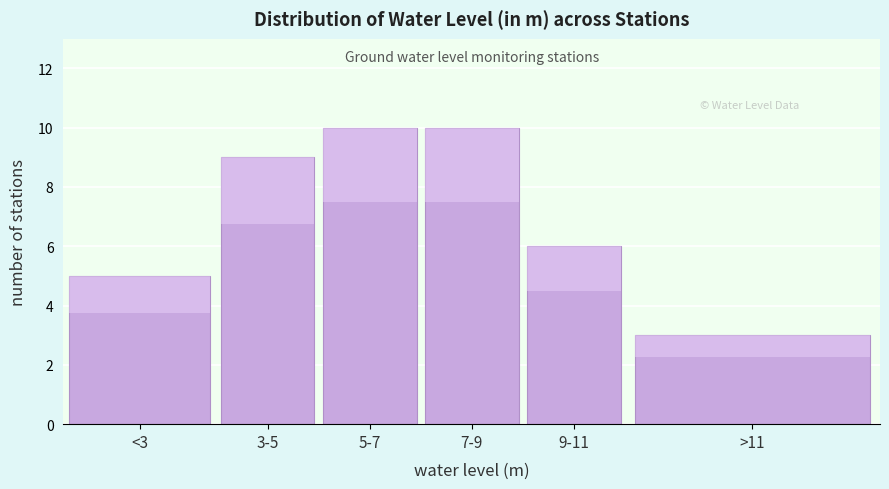

Reading right to left, transcribe all the data shown in this chart.

3	6	10	10	9	5